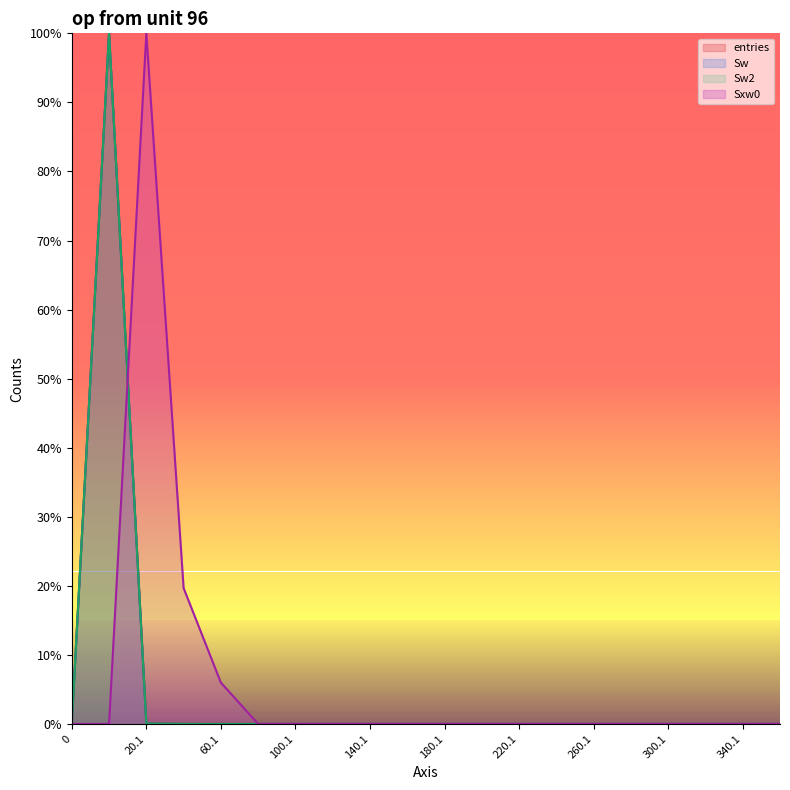

What is the spread (max minus min) of values at 60.1?

6.0